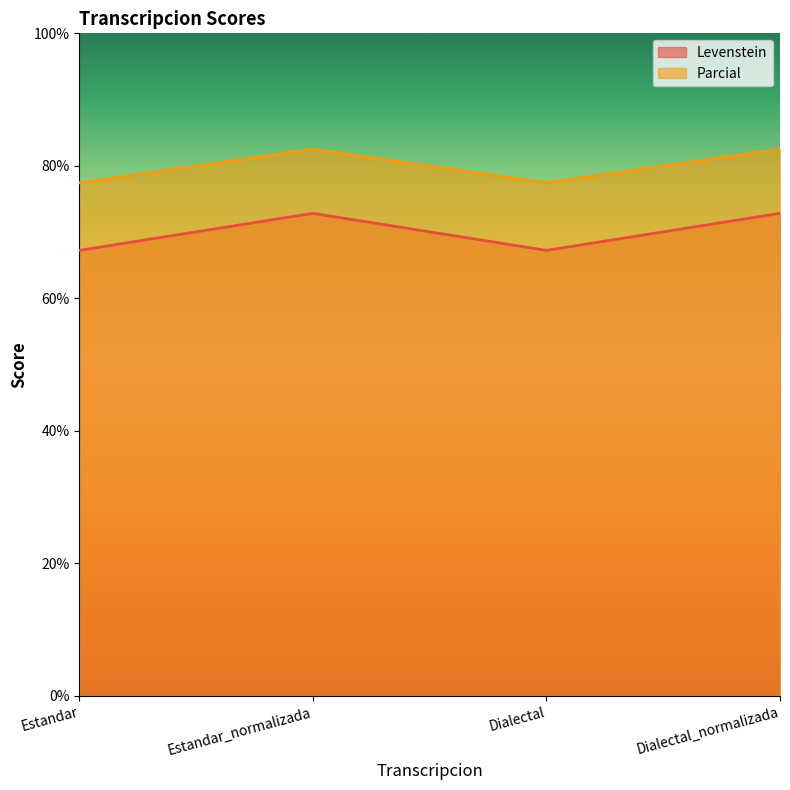

What are all the series names shown in the legend?

Levenstein, Parcial